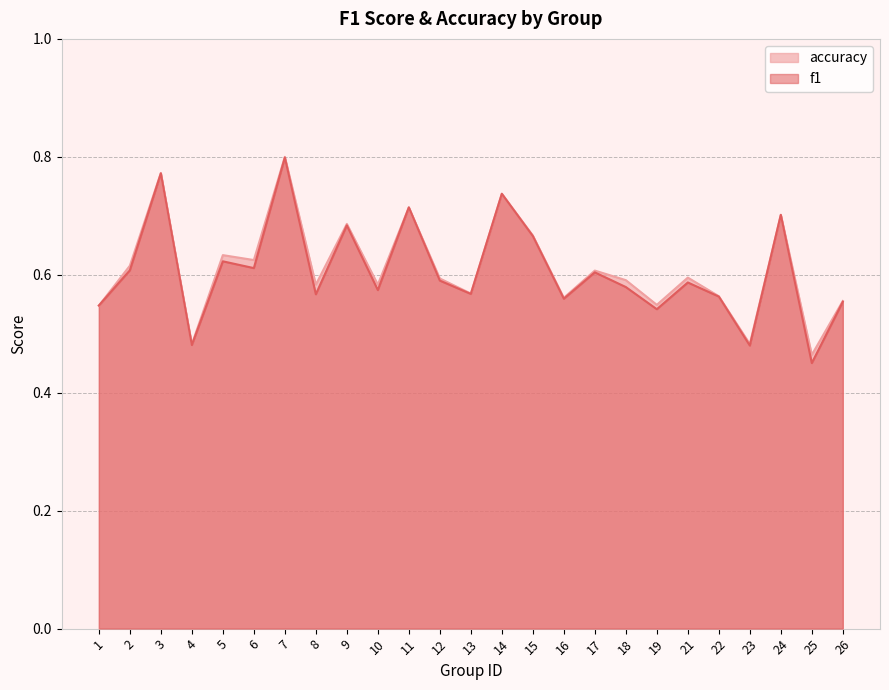

Where is the first local maximum for f1?

3